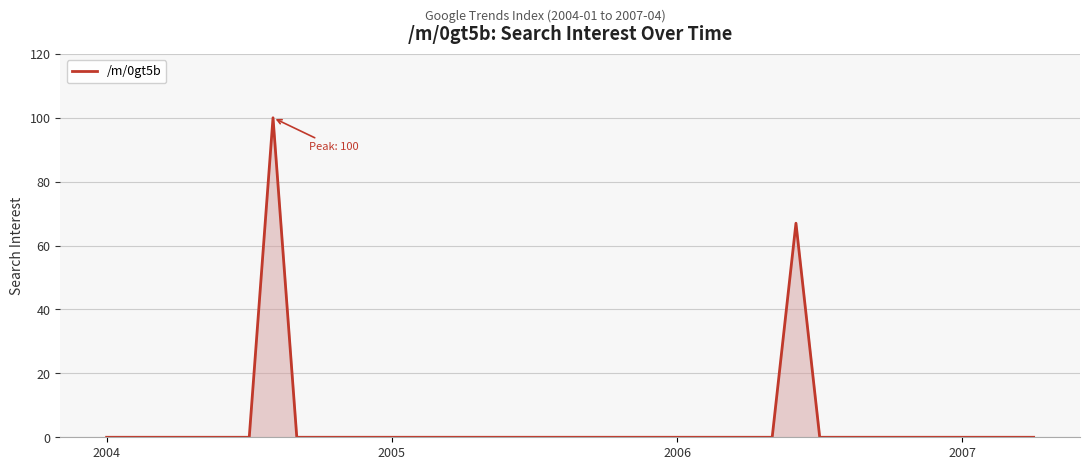

What is the difference between the maximum and minimum values?

100